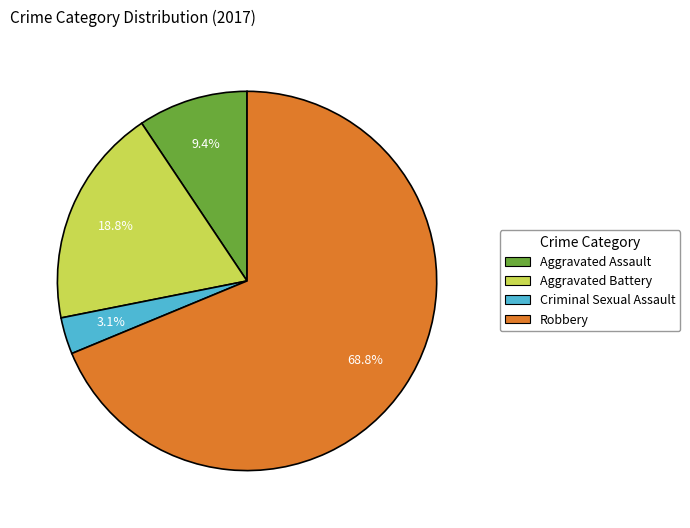

How many segments does this pie chart have?

4